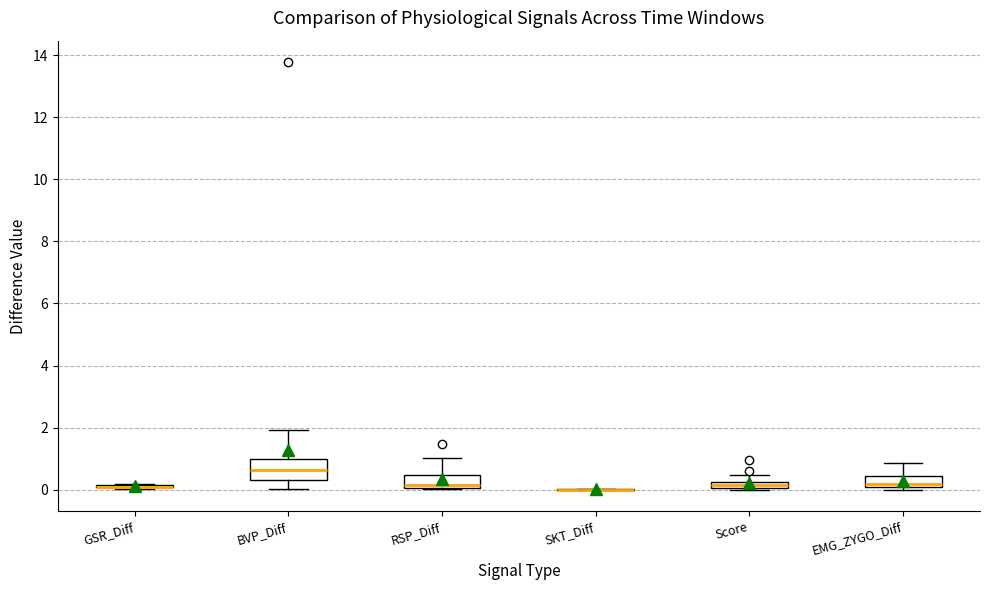

Comparing the boxes themselves (not the whiskers), which one is the tallest?

BVP_Diff